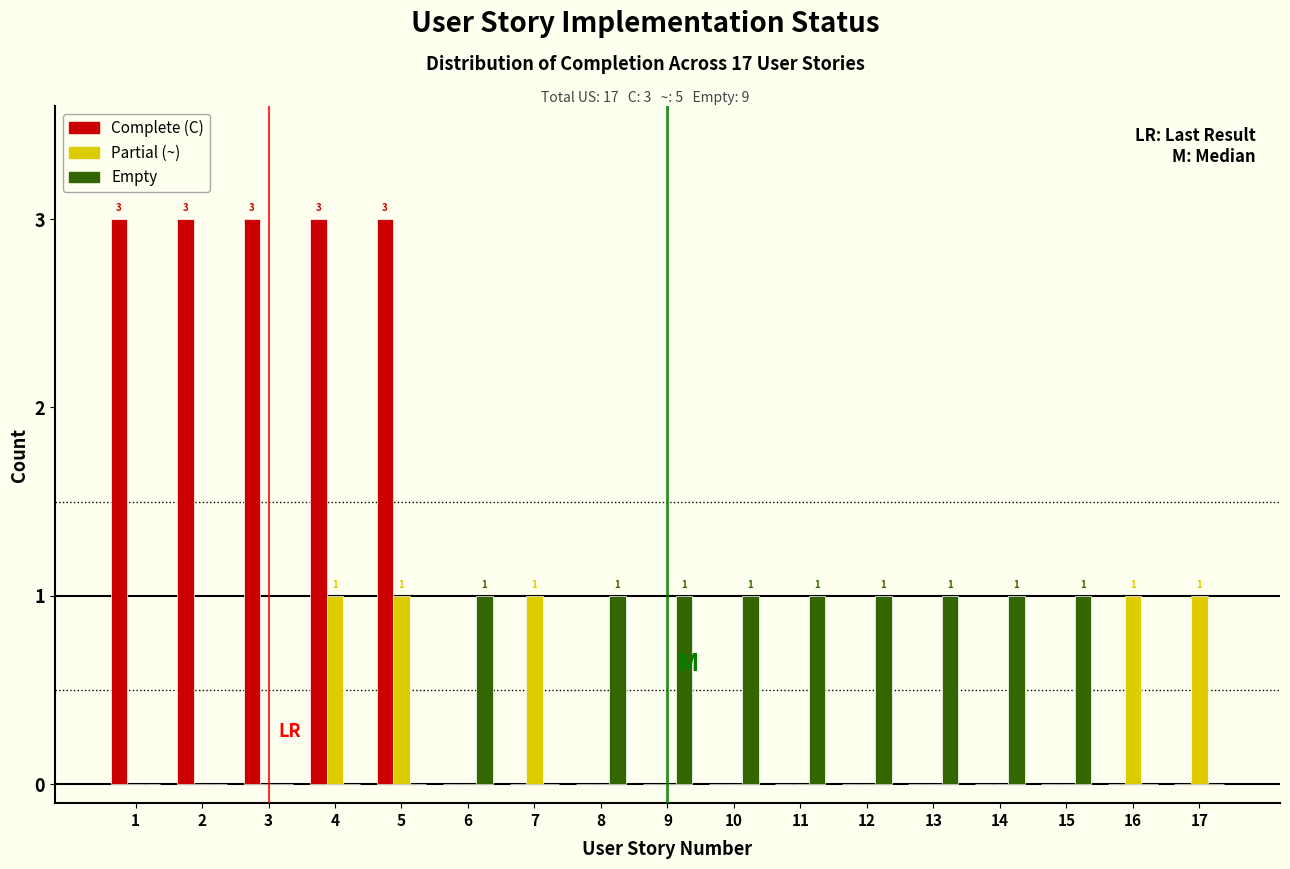

Which series has the largest total across all categories?

Complete (C)